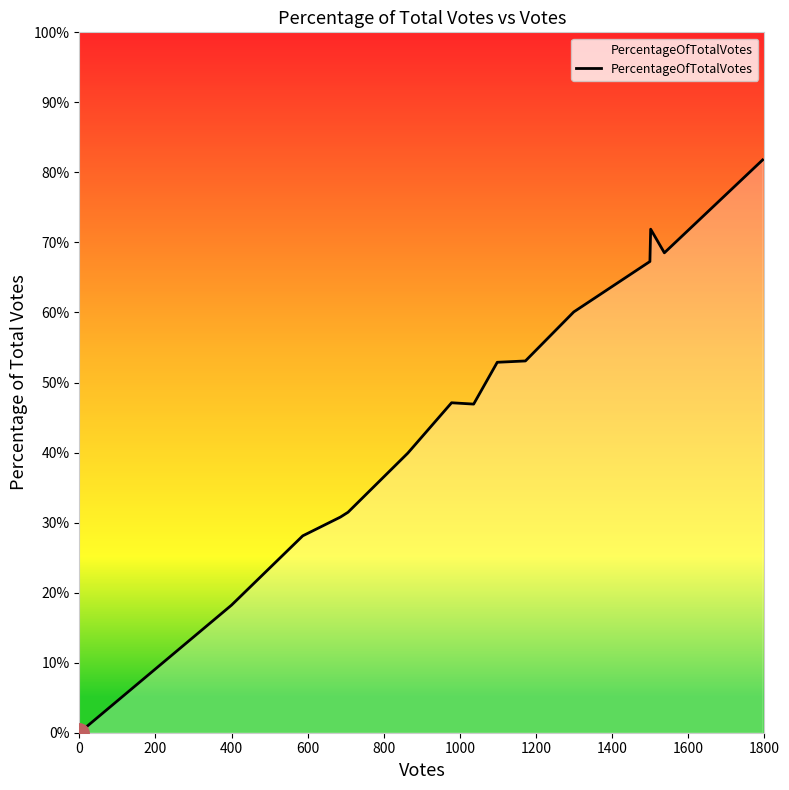

What is the difference between the maximum and minimum values?

81.8